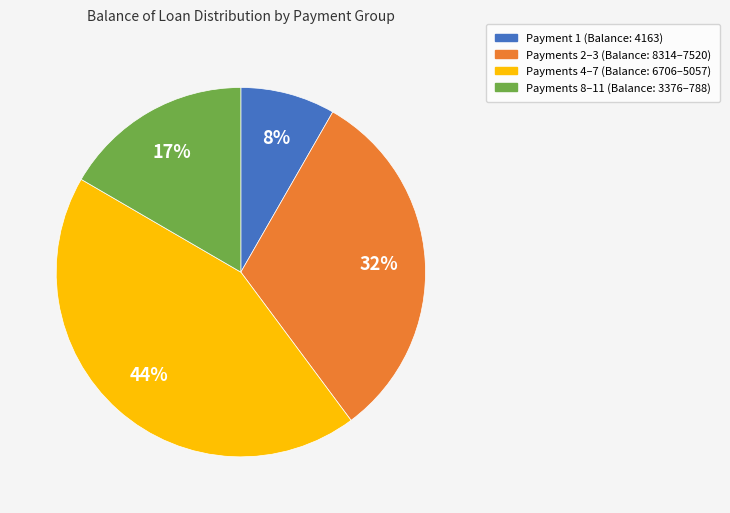

To the nearest percent, what is the average slice percentage?

25%